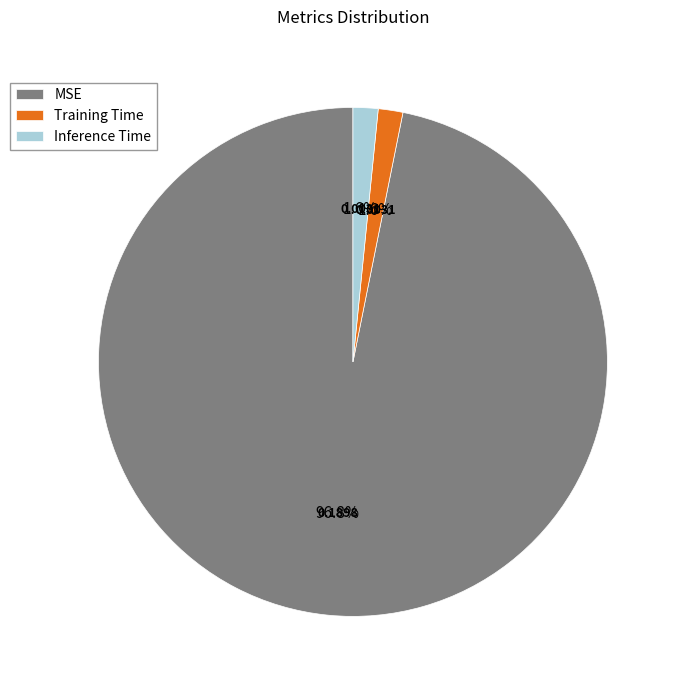

How many segments does this pie chart have?

3